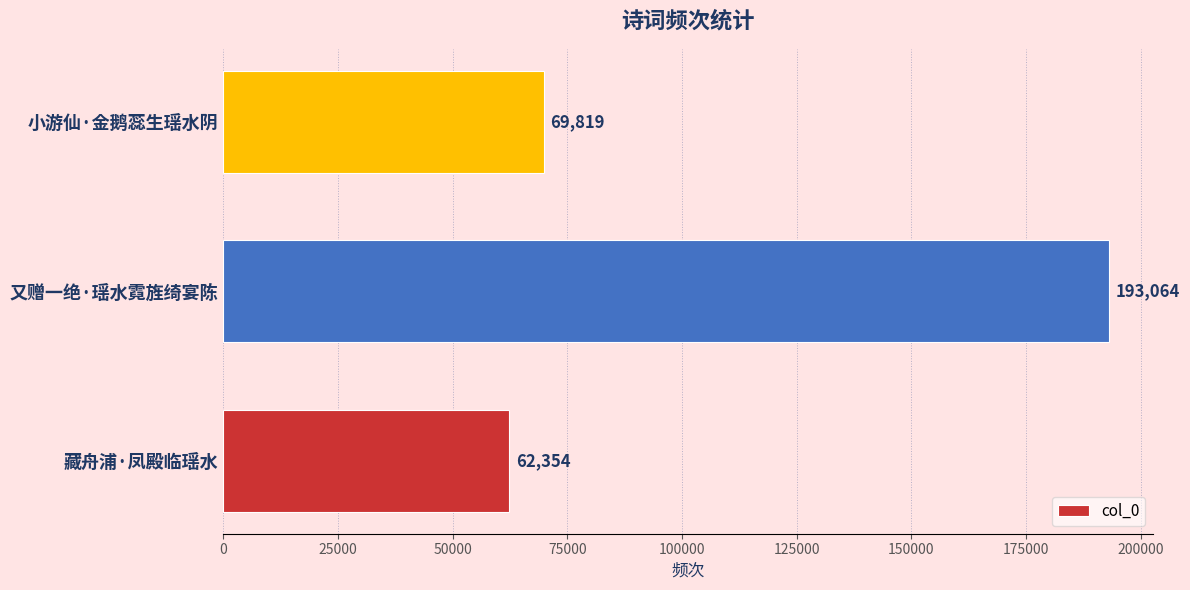

Rank the categories by value from highest to lowest.

又赠一绝·瑶水霓旌绮宴陈, 小游仙·金鹅蕊生瑶水阴, 藏舟浦·凤殿临瑶水